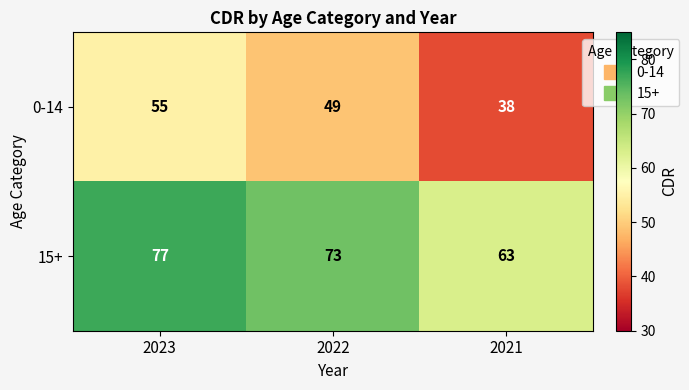

What is the sum of all 0-14 values?

142